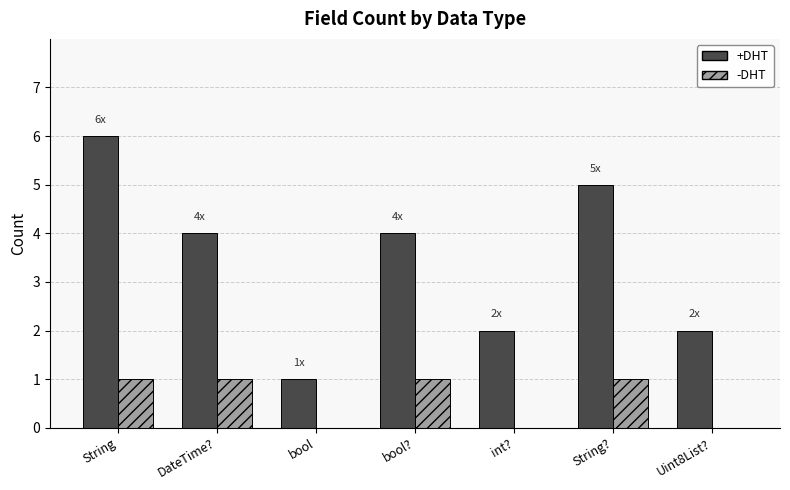

At which category is the sum across all series the highest?

String